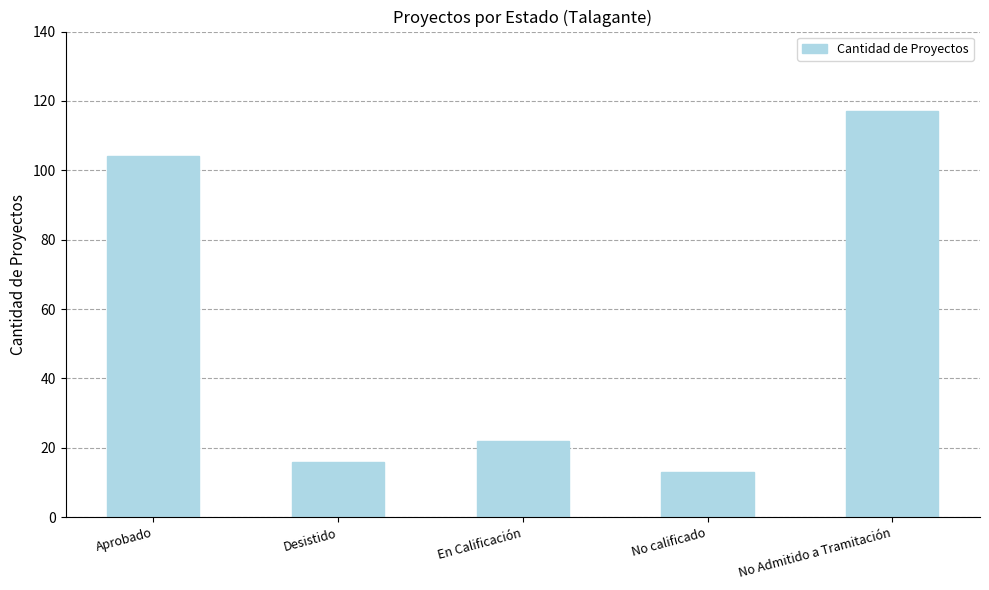

What is the value of the 3rd bar from the left?

22